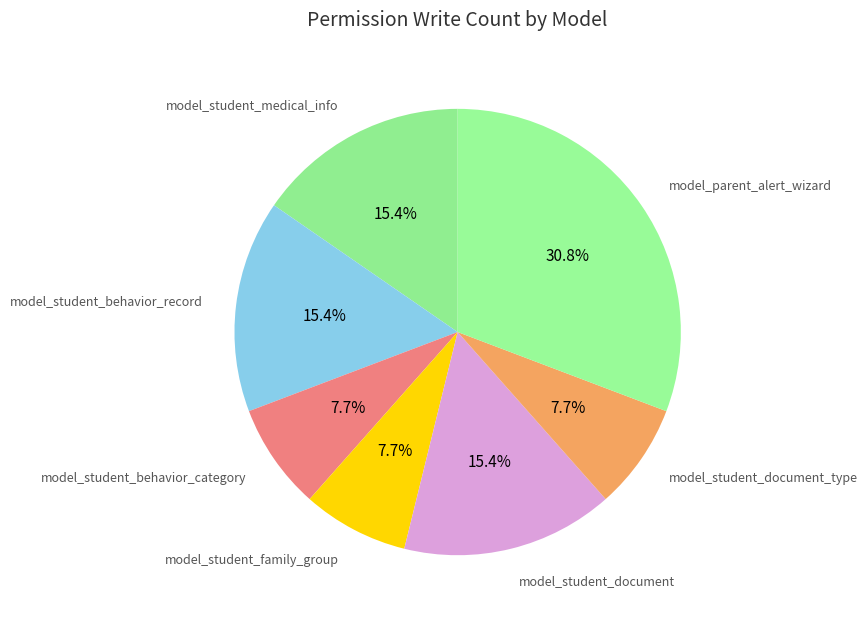

How many slices are in this pie chart?

7